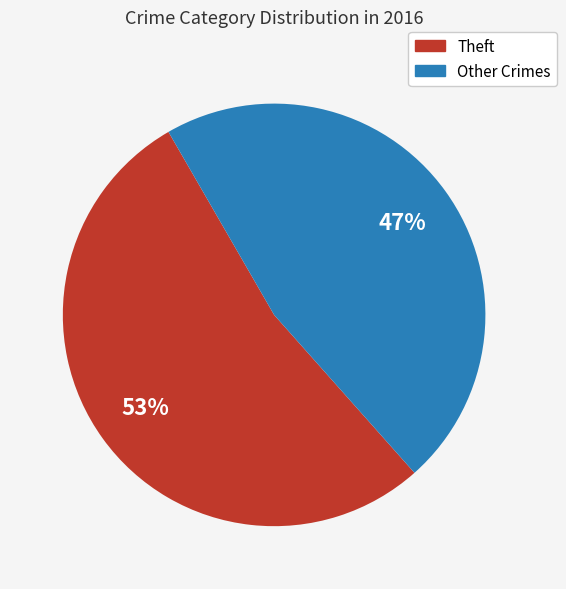

To the nearest percent, what is the average slice percentage?

50%